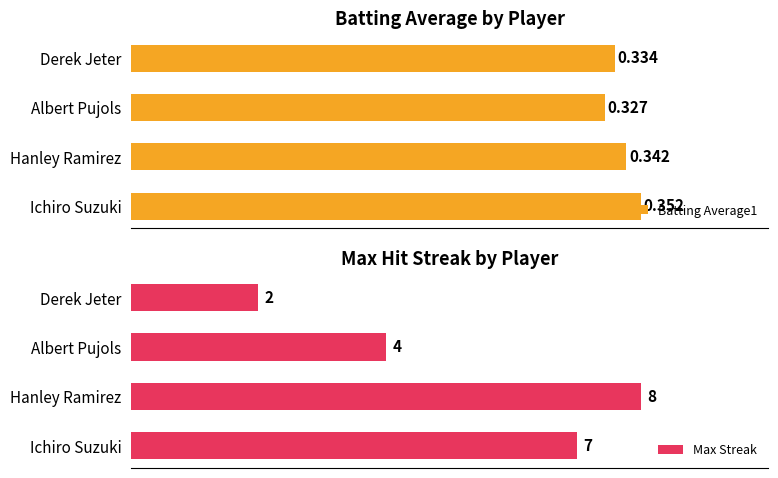

List the labels in order of Batting Average1 value, smallest first.

Albert Pujols, Derek Jeter, Hanley Ramirez, Ichiro Suzuki